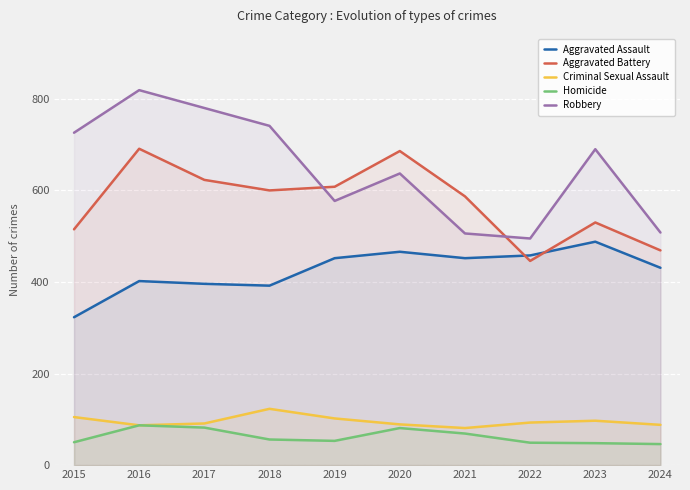

True or false: Homicide has a value of 53 at 2019.

True